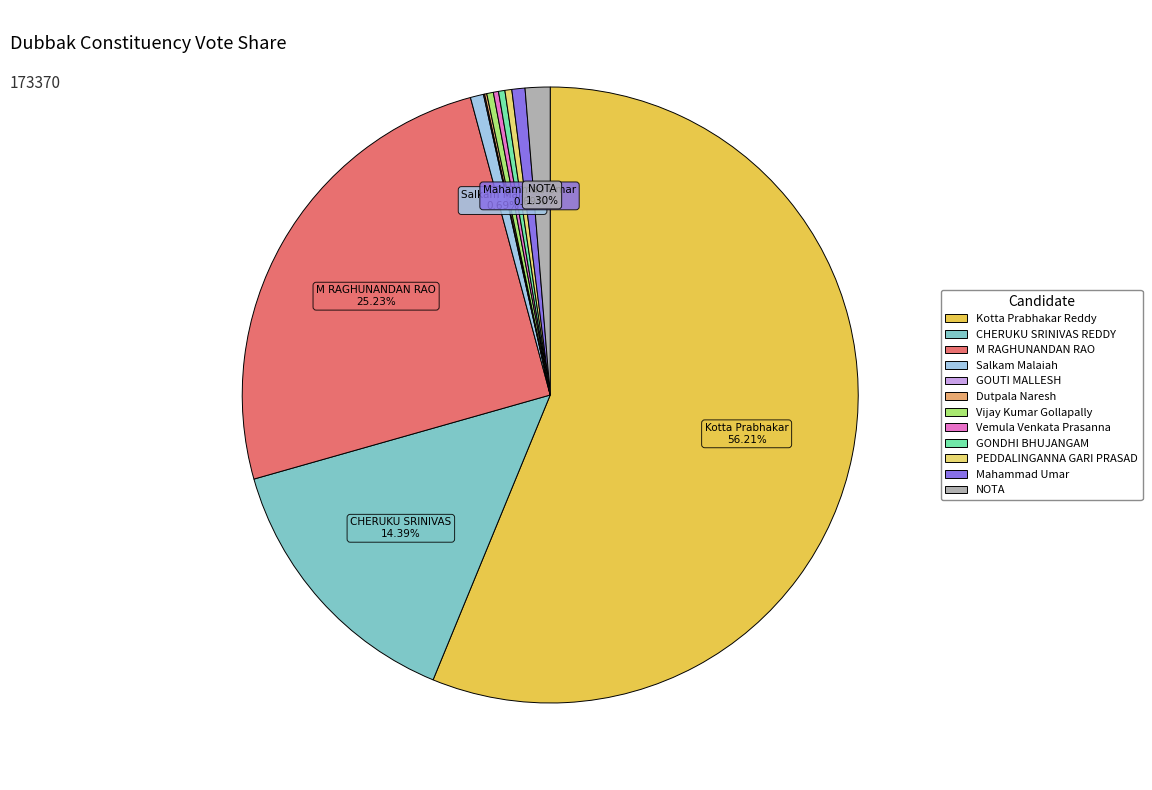

Between Kotta Prabhakar Reddy and NOTA, which is larger?

Kotta Prabhakar Reddy